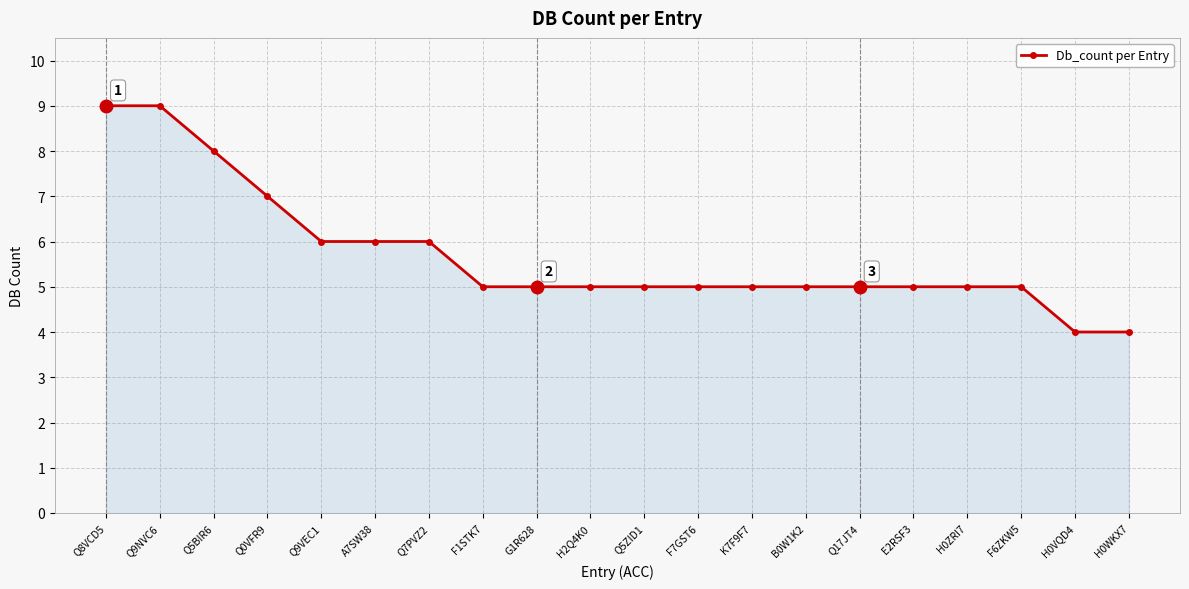

Reading left to right, transcribe all the data shown in this chart.

9	9	8	7	6	6	6	5	5	5	5	5	5	5	5	5	5	5	4	4